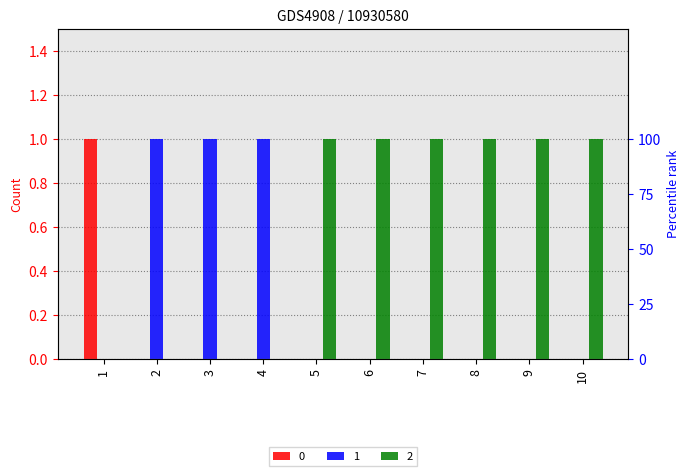

What are all the series names shown in the legend?

0, 1, 2